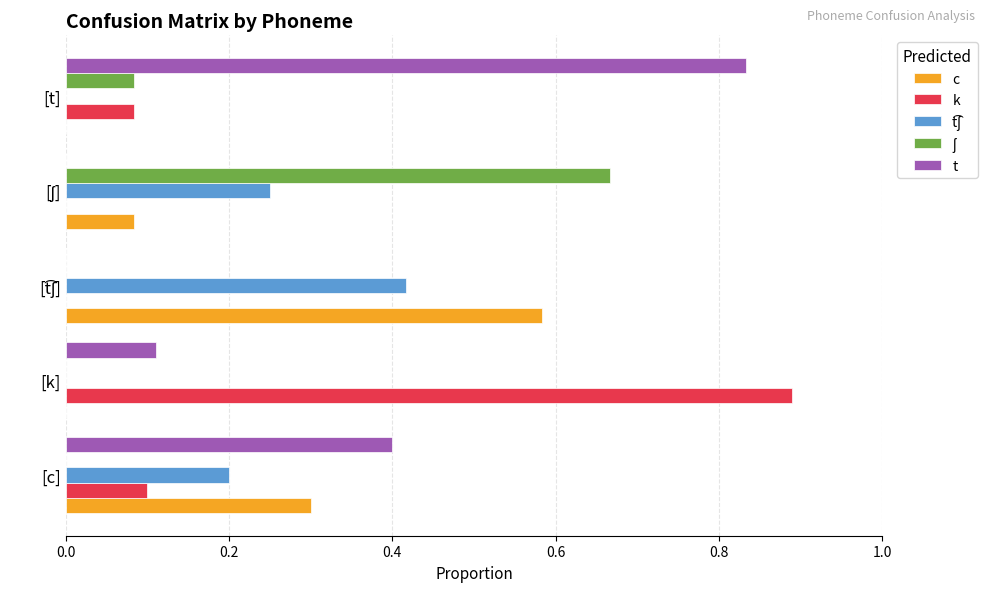

How many data points does each series have?

5